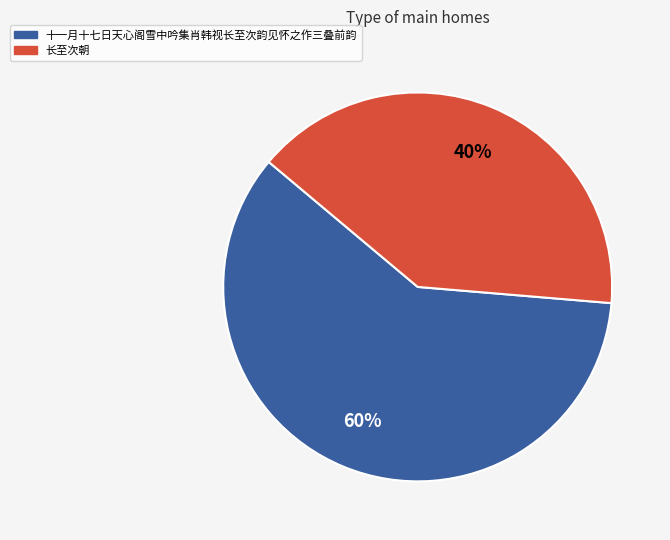

To the nearest percent, what is the combined percentage of 十一月十七日天心阁雪中吟集肖韩视长至次韵见怀之作三叠前韵 and 长至次朝?

100%